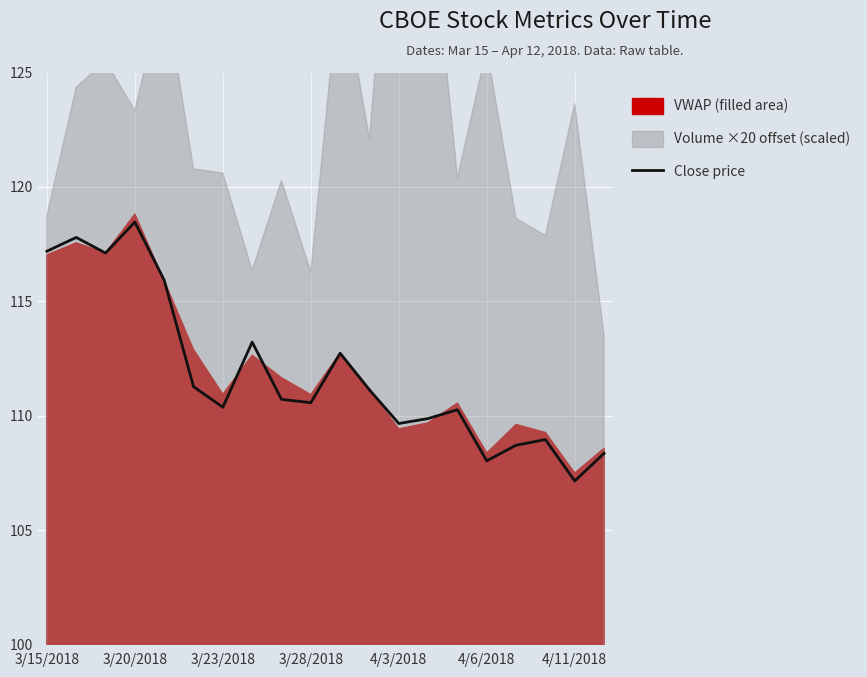

How many lines are shown in the chart?

1